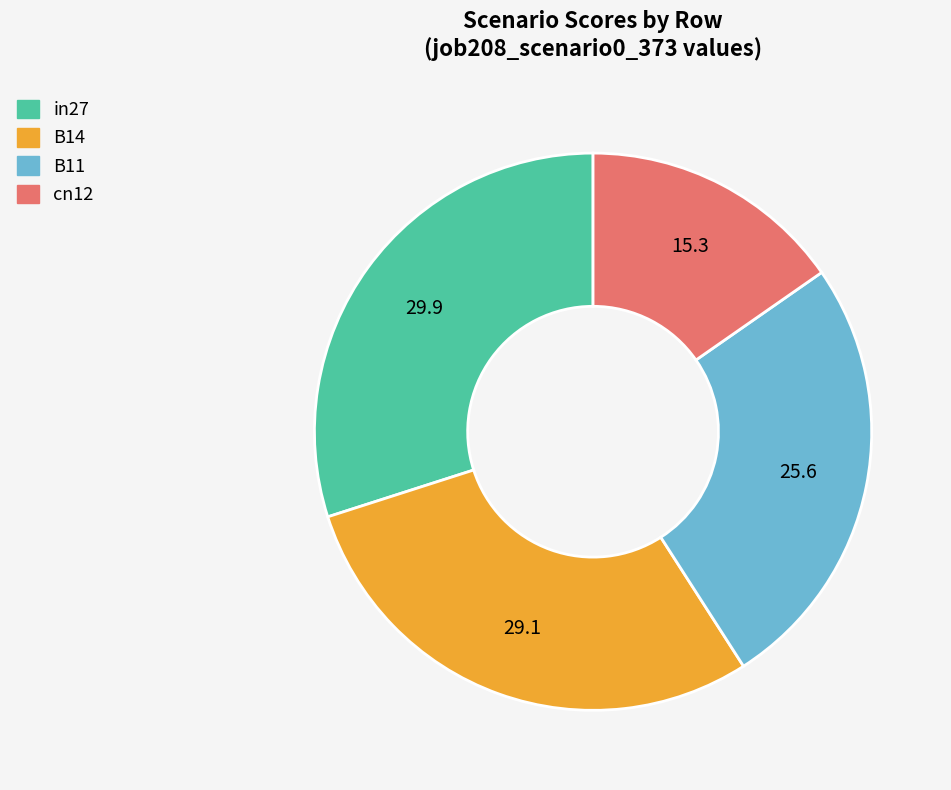

Count the number of slices in the pie.

4